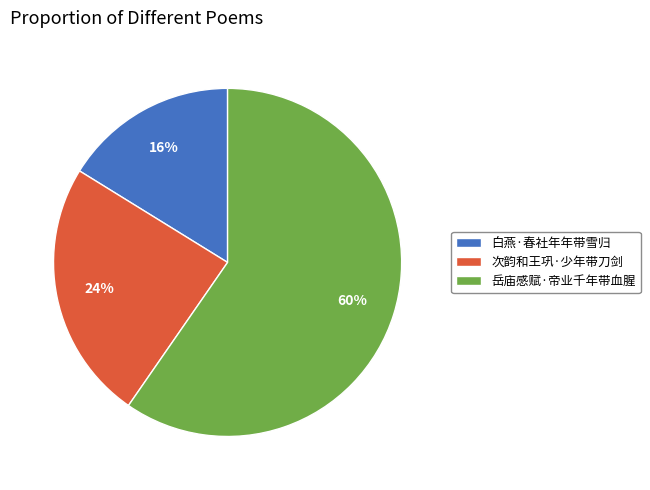

What percentage is the 白燕·春社年年带雪归 slice, to the nearest percent?

16%